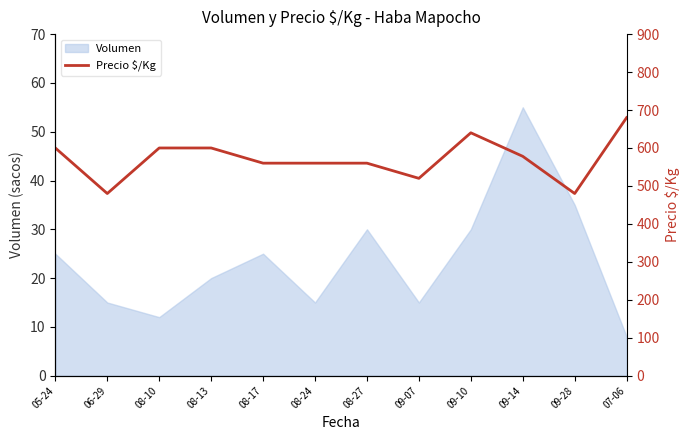

Which category has the highest value across all series?

07-06